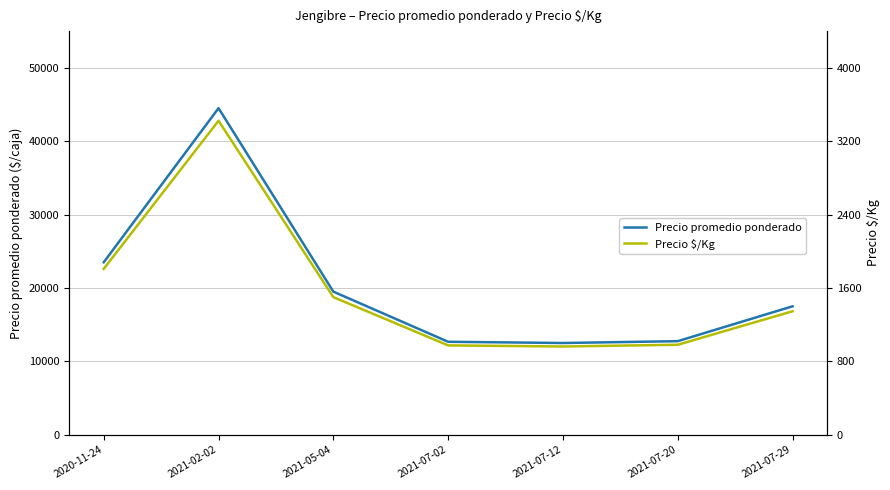

Is it true that Precio $/Kg equals 974 at 2021-07-02?

True